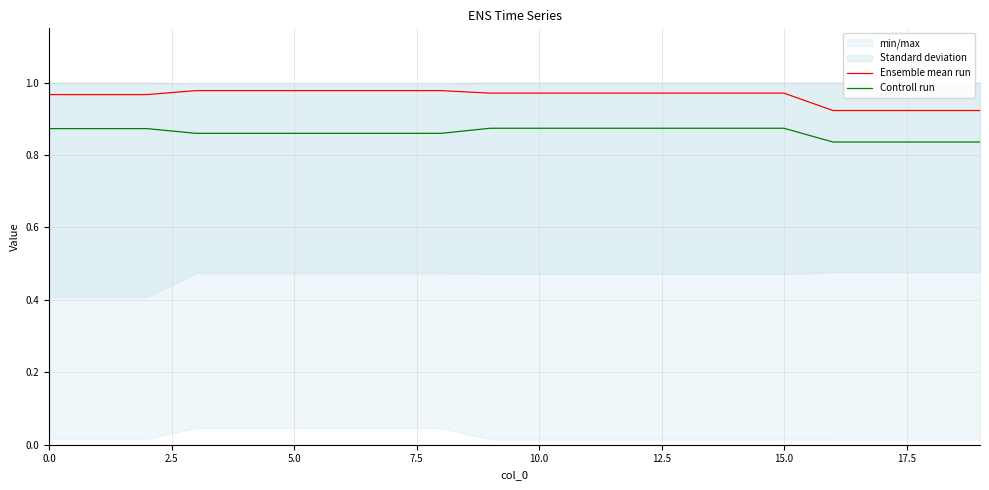

What is the average value of the Controll run series?

0.9